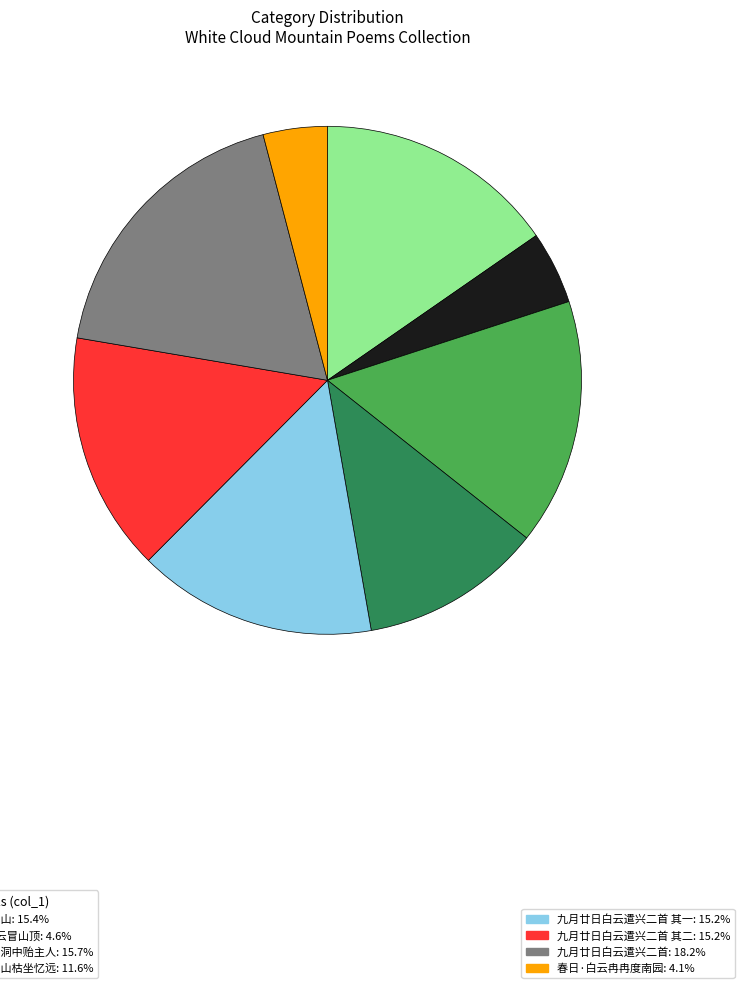

Is there any slice that represents more than half of the pie?

No